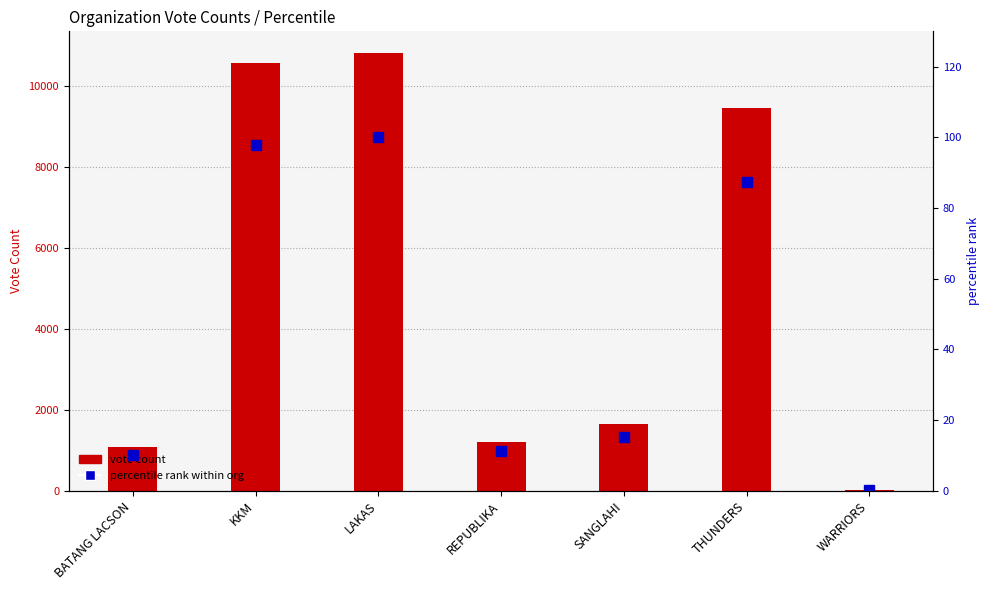

Which has a higher value, REPUBLIKA or THUNDERS?

THUNDERS